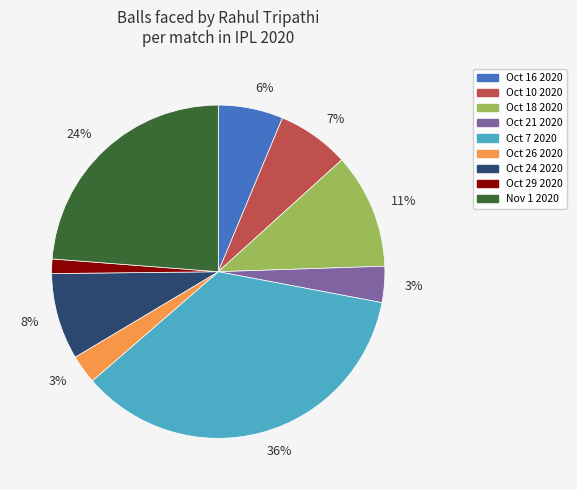

Is there a majority slice in this chart?

No